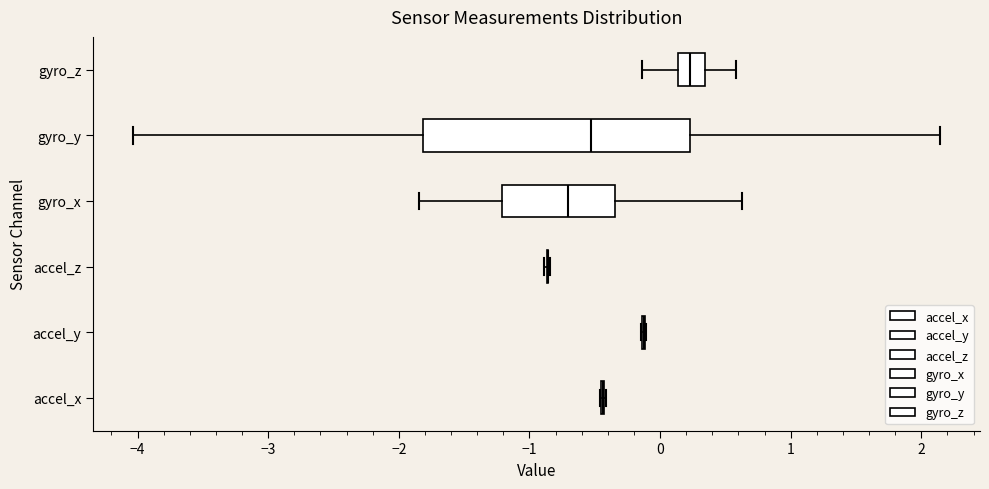

Reading bottom to top, transcribe this box plot: for each box, give where its median line is, the range the box spans, and where its two whiskers end, as read against the x-axis. The values are not printed on the chart, so give them approximately, as read against the axis.

accel_x: box collapsed to a line at -0.4, whiskers -0.5 to -0.4
accel_y: box collapsed to a line at -0.1, whiskers -0.1 to -0.1
accel_z: box collapsed to a line at -0.9, whiskers -0.9 to -0.8
gyro_x: median -0.7, box -1.2 to -0.3, whiskers -1.8 to 0.6
gyro_y: median -0.5, box -1.8 to 0.2, whiskers -4.0 to 2.1
gyro_z: median 0.2, box 0.1 to 0.3, whiskers -0.1 to 0.6